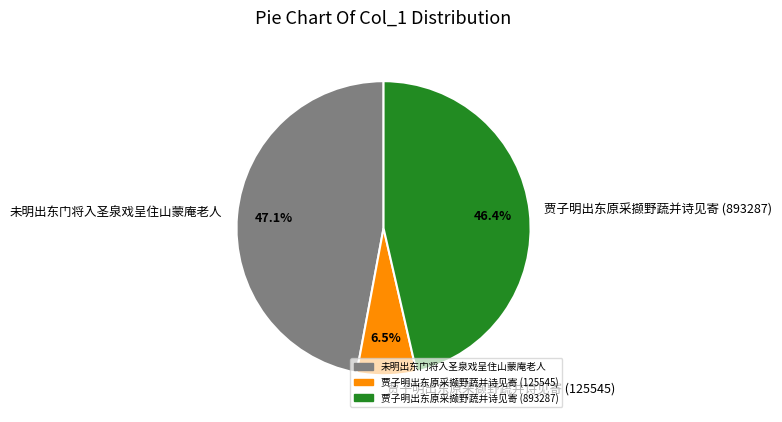

Is it true that 未明出东门将入圣泉戏呈住山蒙庵老人 is 57% of the pie?

False